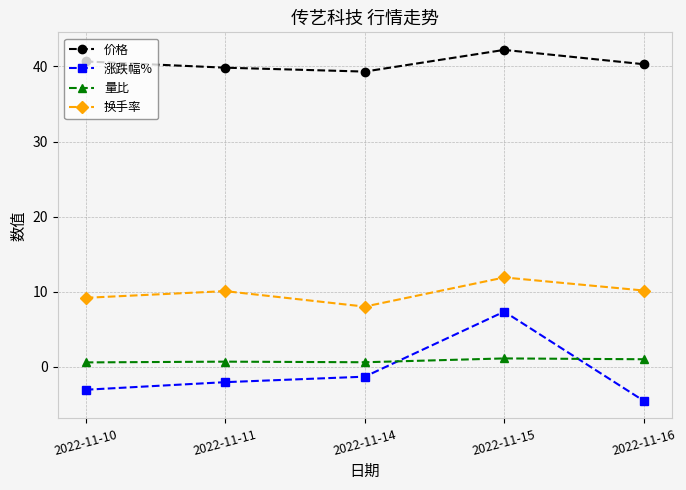

What is the value of the 价格 point at the 4th from the left?

42.2